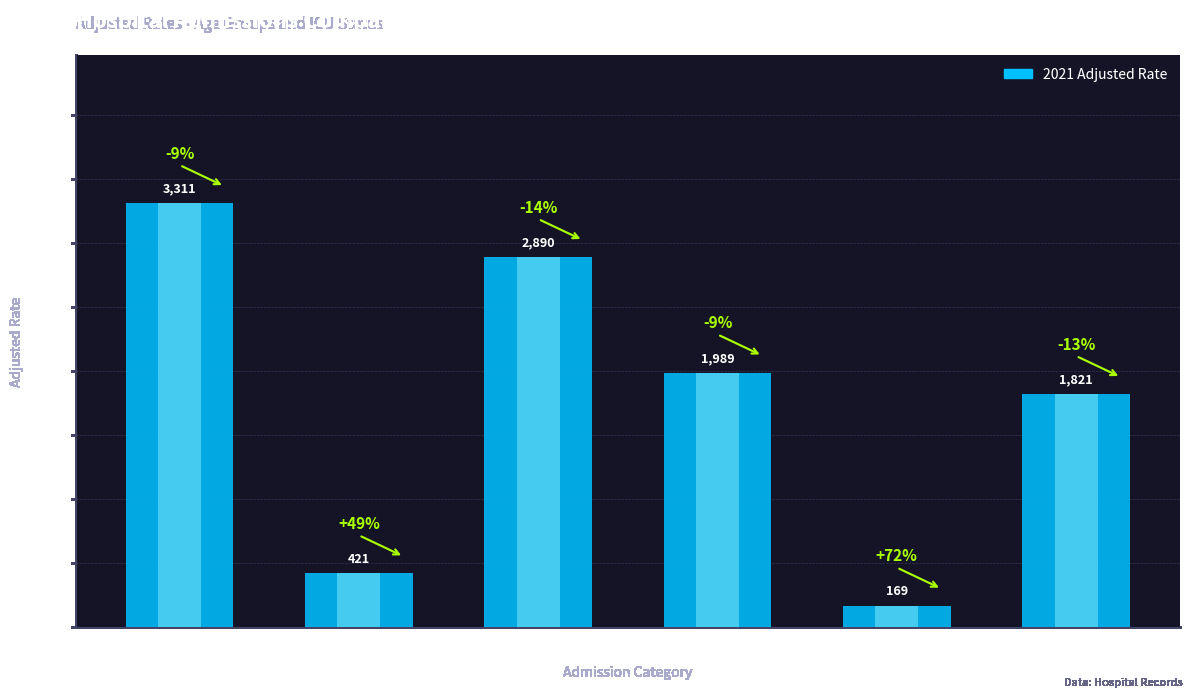

Reading right to left, transcribe all the data shown in this chart.

Non-UTI 20-49=1821	UTI 20-49=169	20-49=1989	Non-UTI Total=2890	UTI Total=421	Total=3311